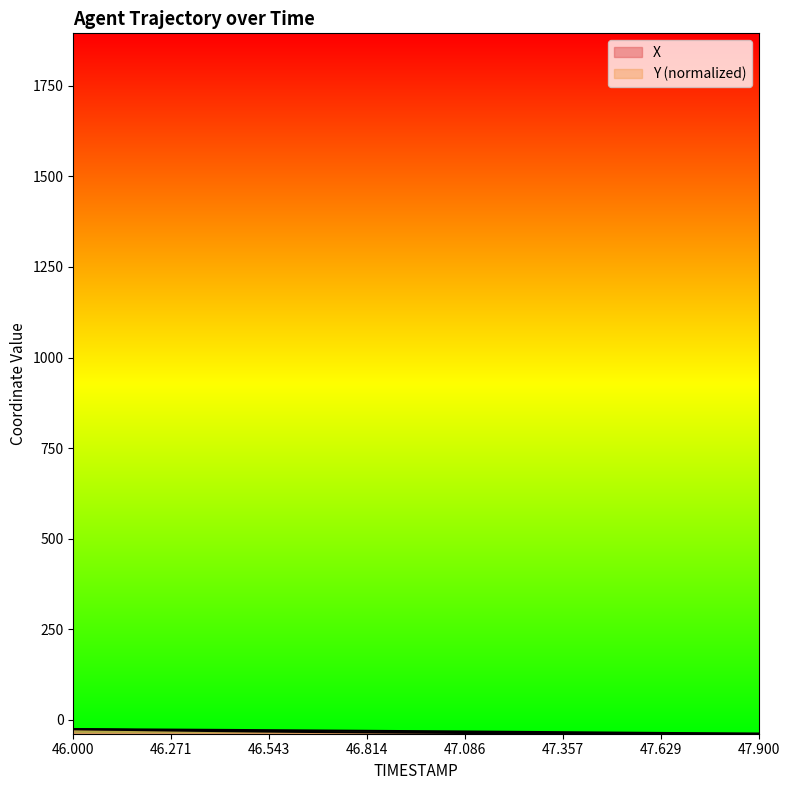

Which category has the lowest value across all series?

47.9